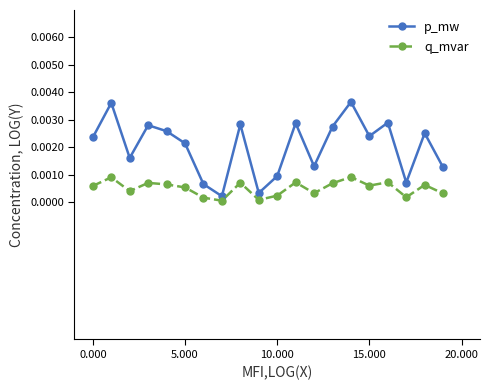

Rank the series by their average value, from highest to lowest.

p_mw, q_mvar